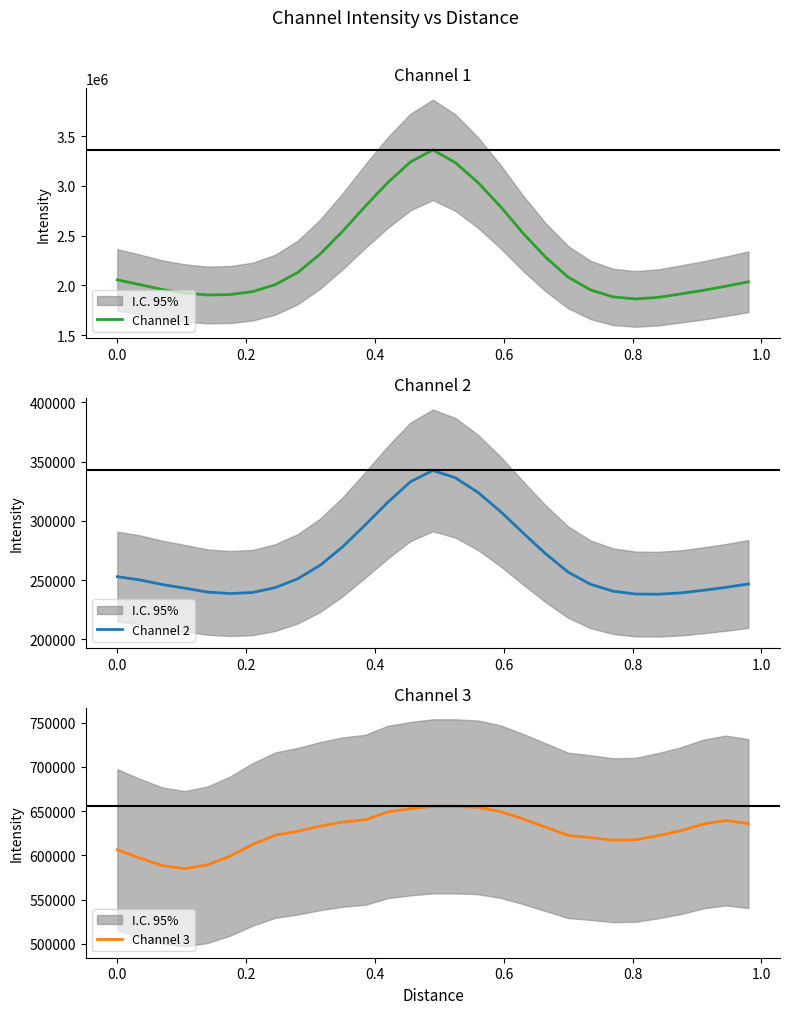

What is the maximum value for Channel 1?

3363130.0